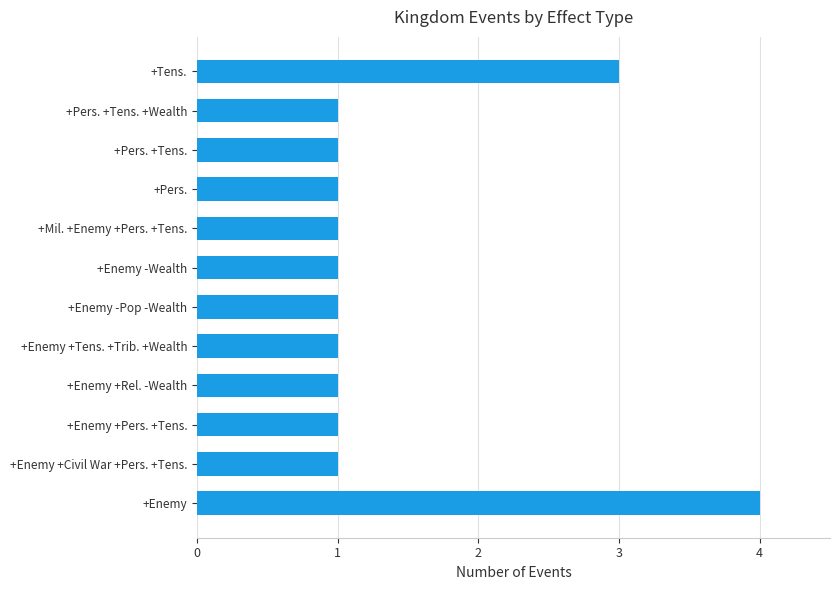

Between +Pers. and +Enemy, which is larger?

+Enemy